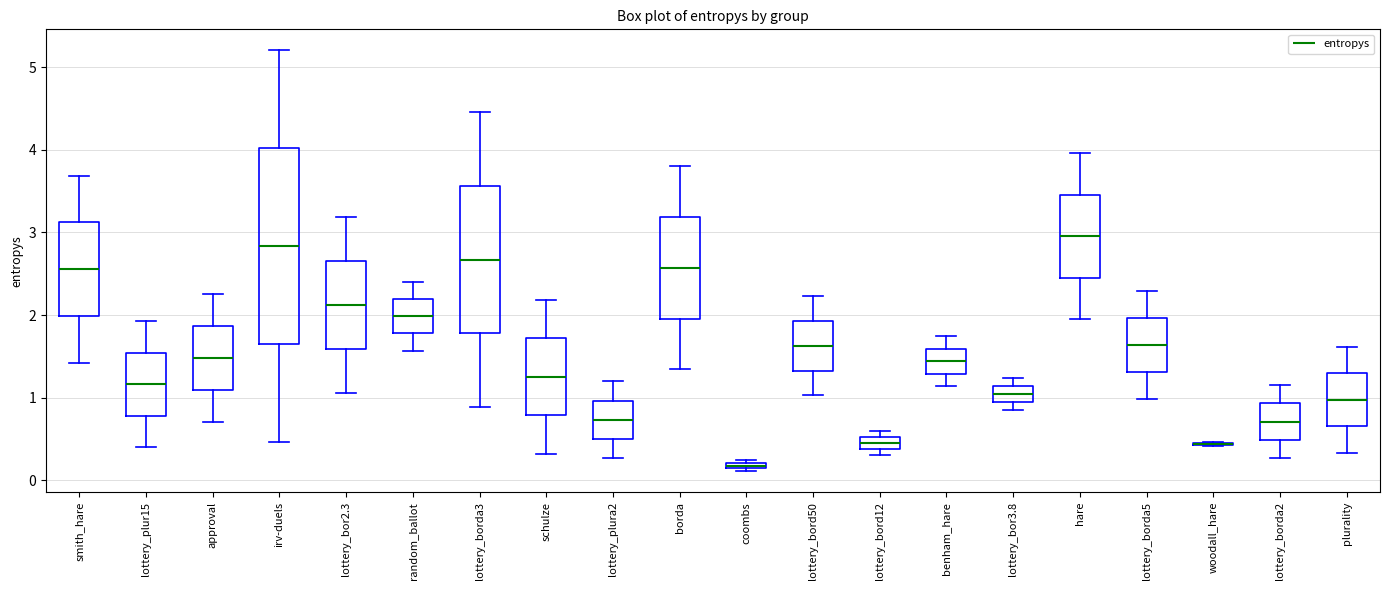

Which box is the tallest, from its lower edge to its upper edge?

irv-duels